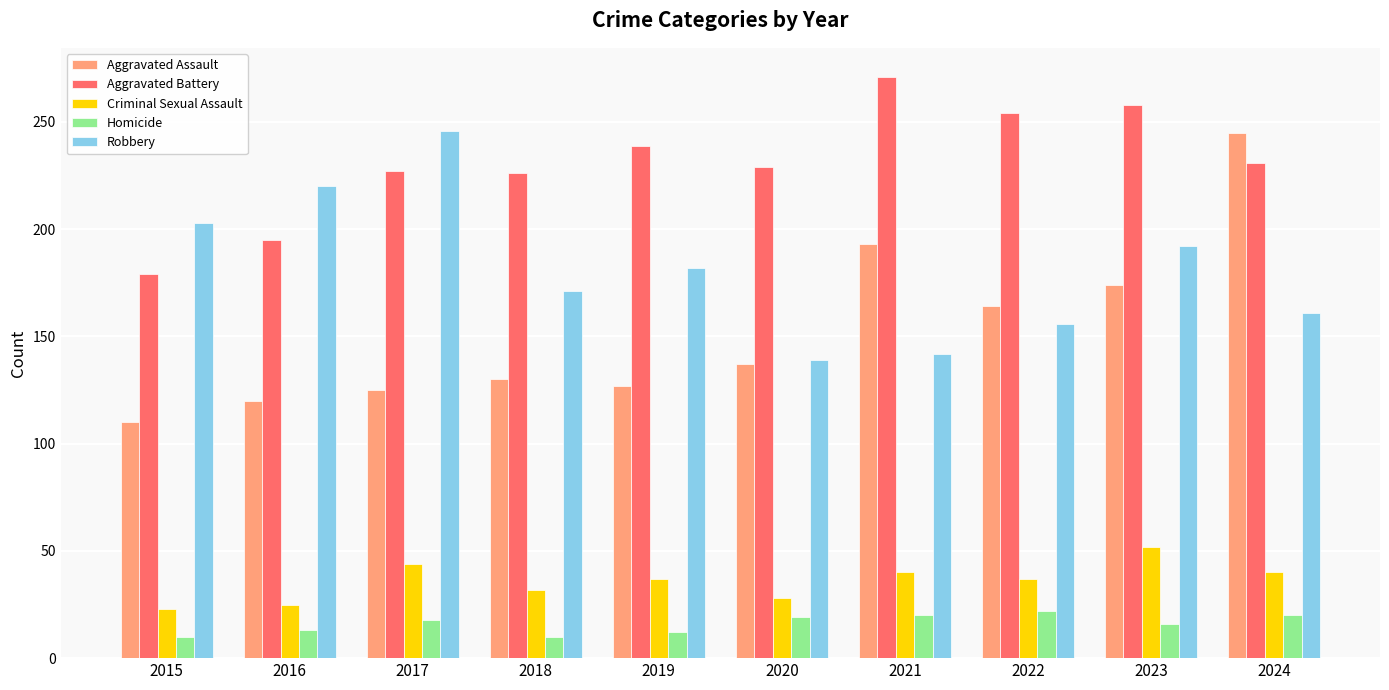

How many data points does each series have?

10